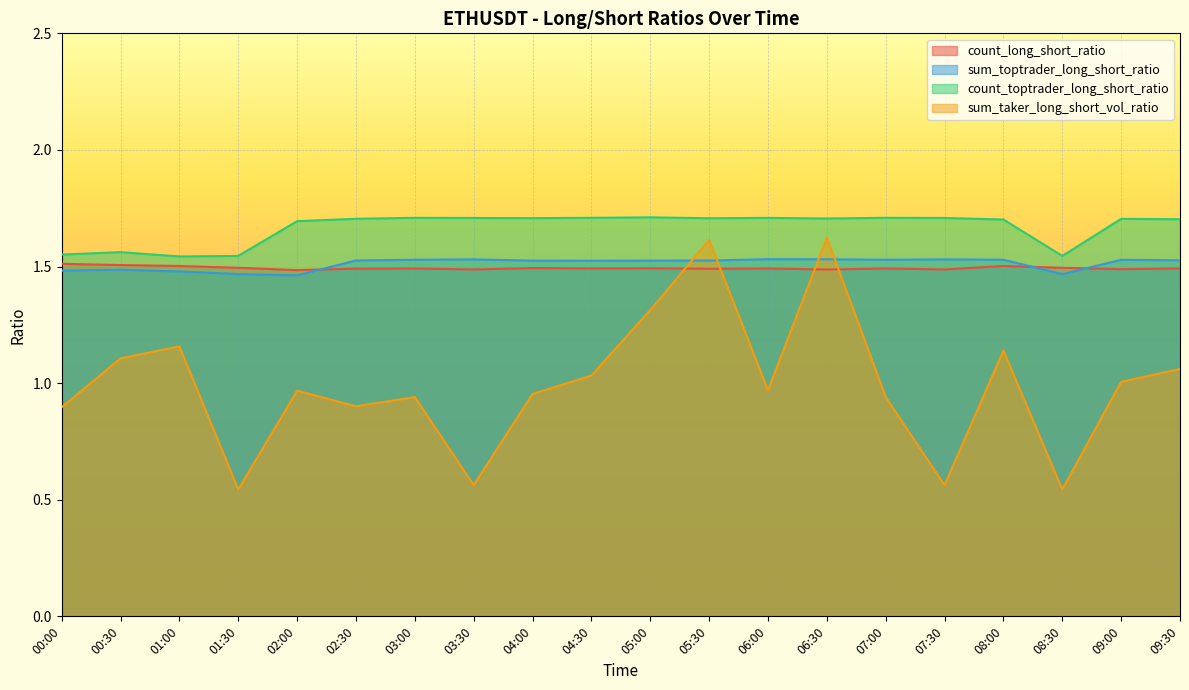

What is the maximum value shown in the chart?

1.7